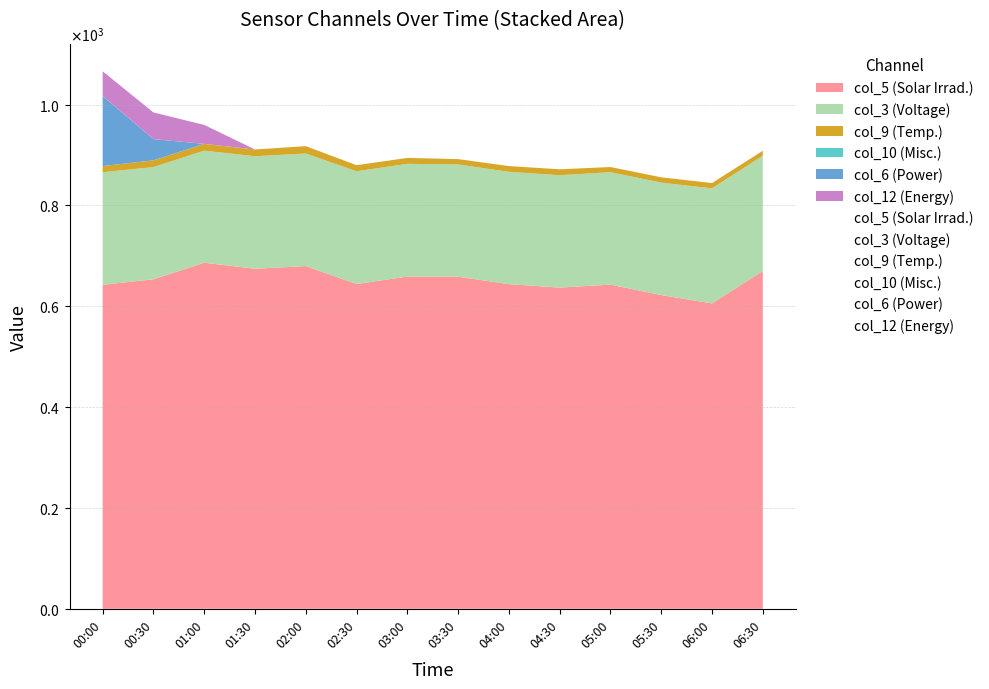

What is the label of the 12th point from the right?

01:00